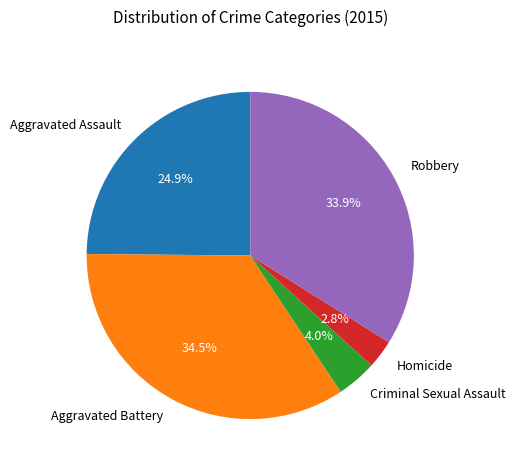

Rank the categories by value from highest to lowest.

Aggravated Battery, Robbery, Aggravated Assault, Criminal Sexual Assault, Homicide